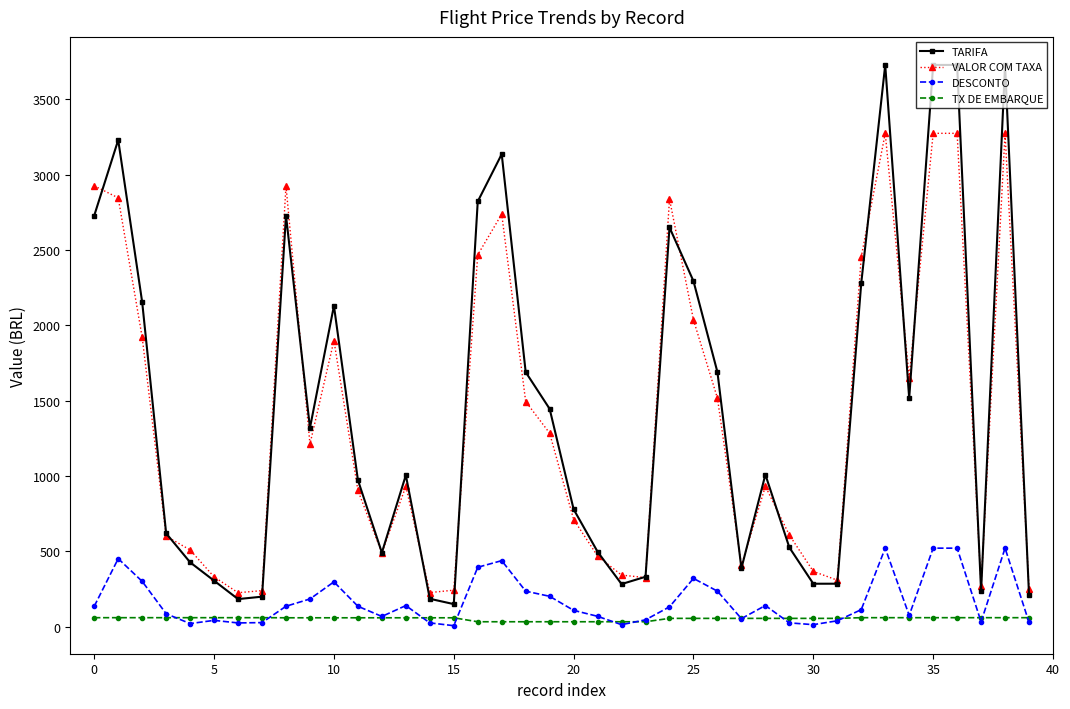

At how many categories does at least one series exceed 3475?

4